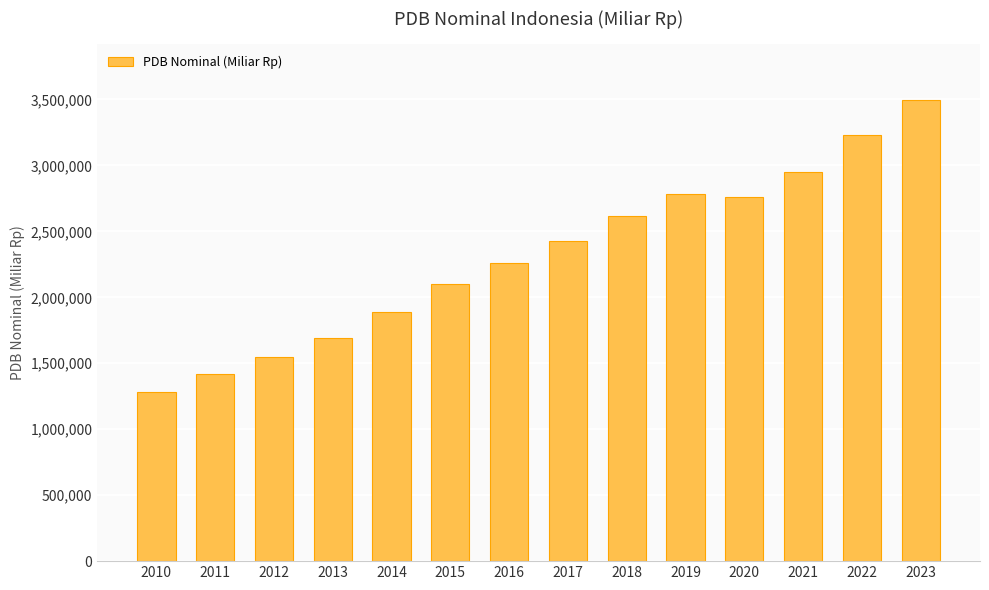

Count the number of data series in this chart.

1